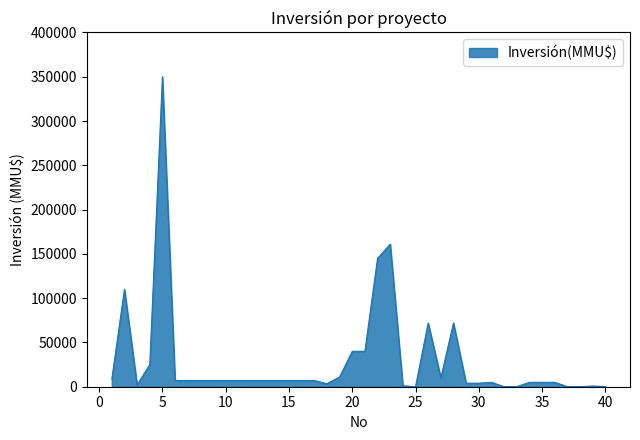

What is the greatest value displayed?

350000